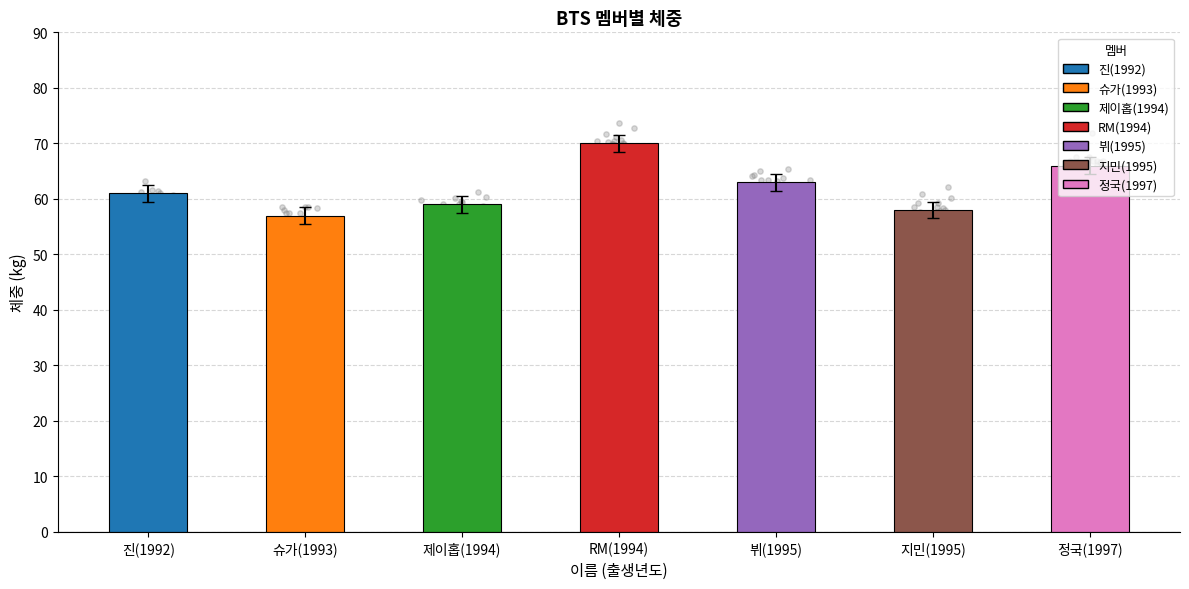

What is the change in value from 진(1992) to RM(1994)?

+9